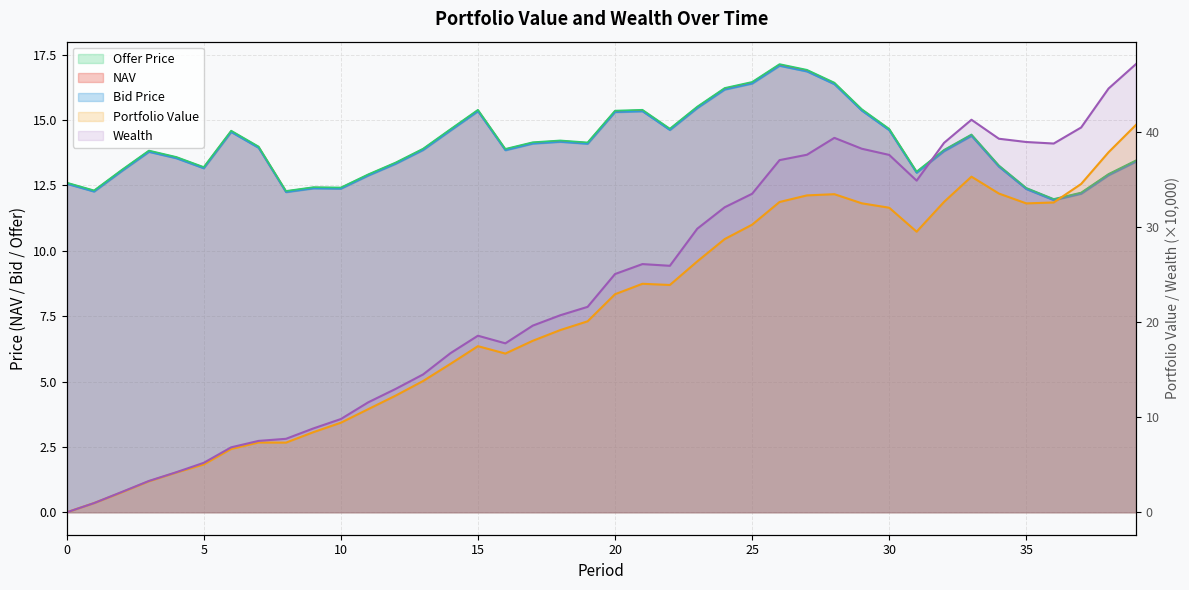

What is the spread (max minus min) of values at 34?

0.1